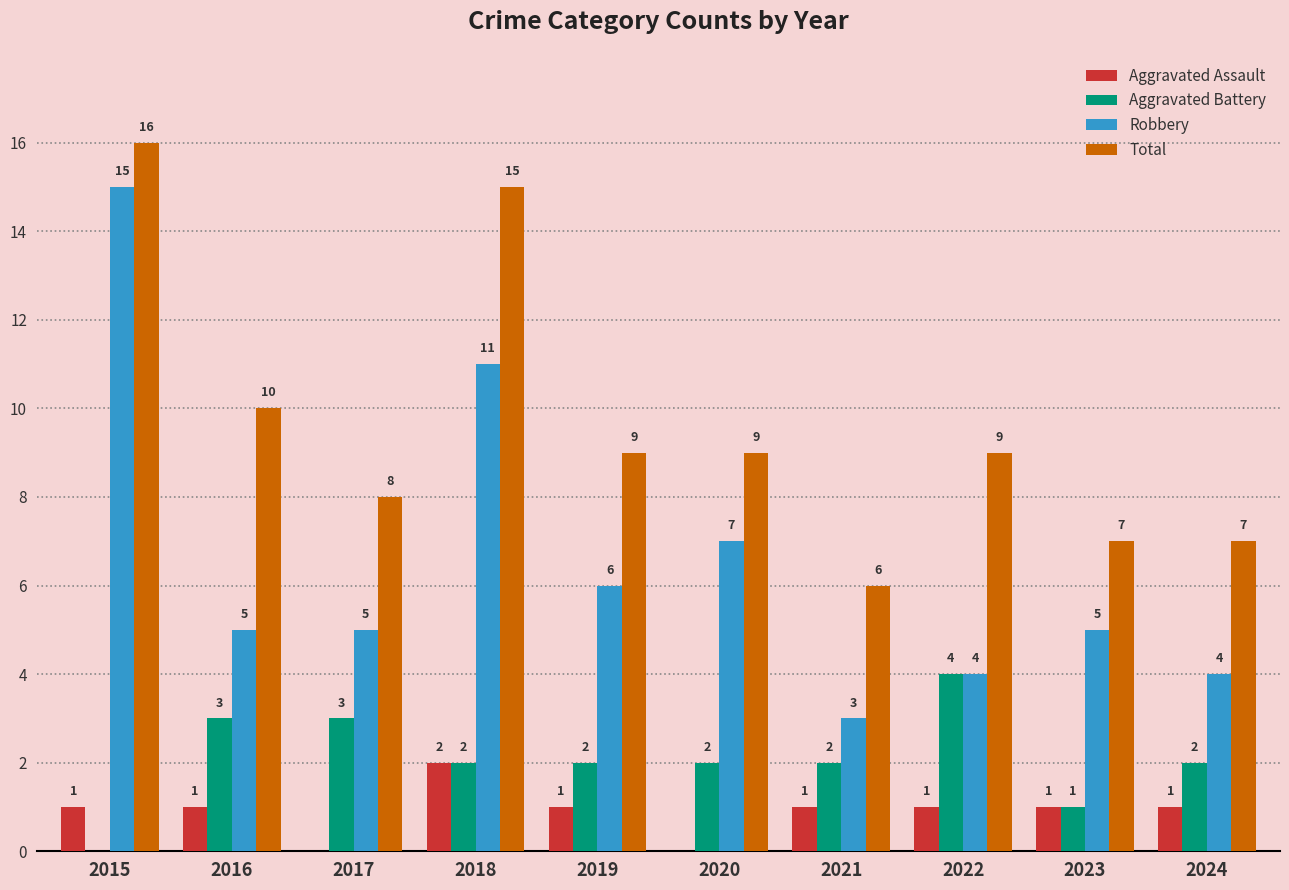

At which category does the chart reach its peak across all series?

2015